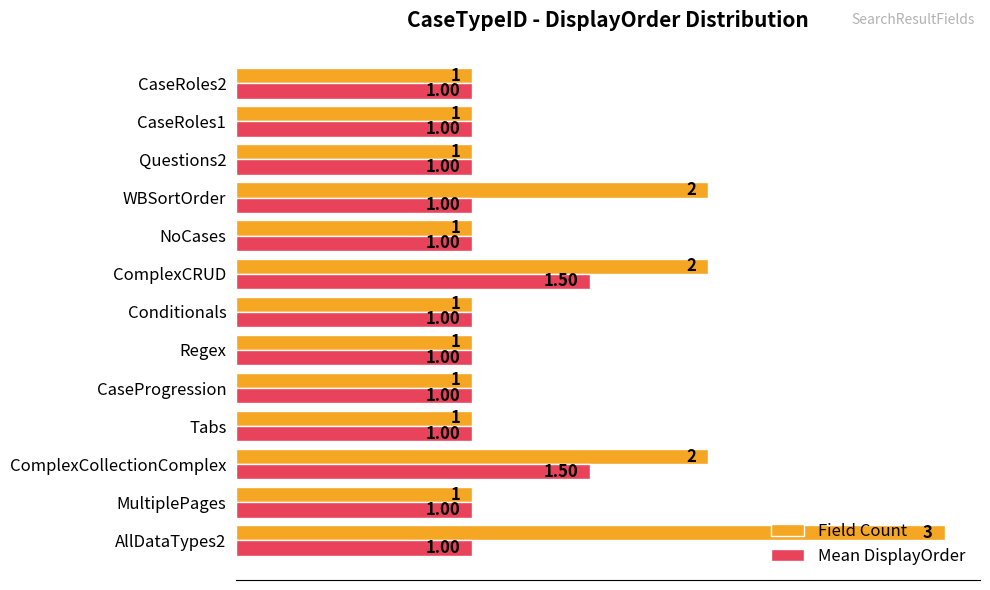

Which series has the widest spread of values?

Field Count